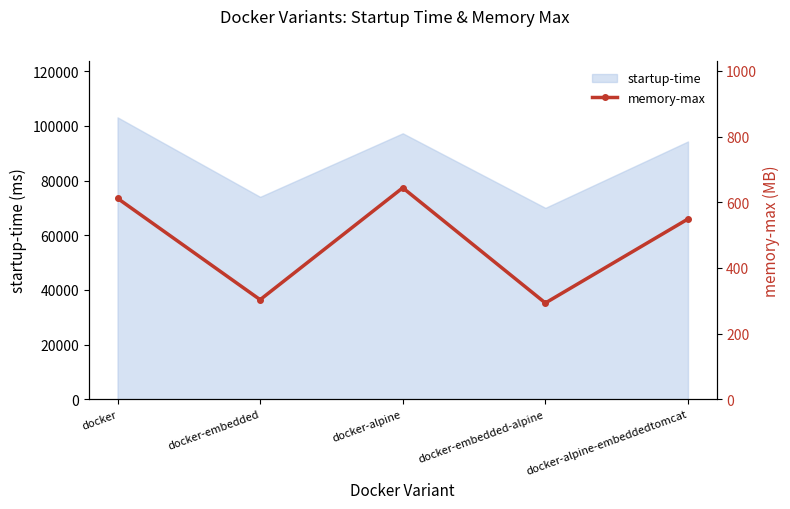

What is the sum of all values?

2401